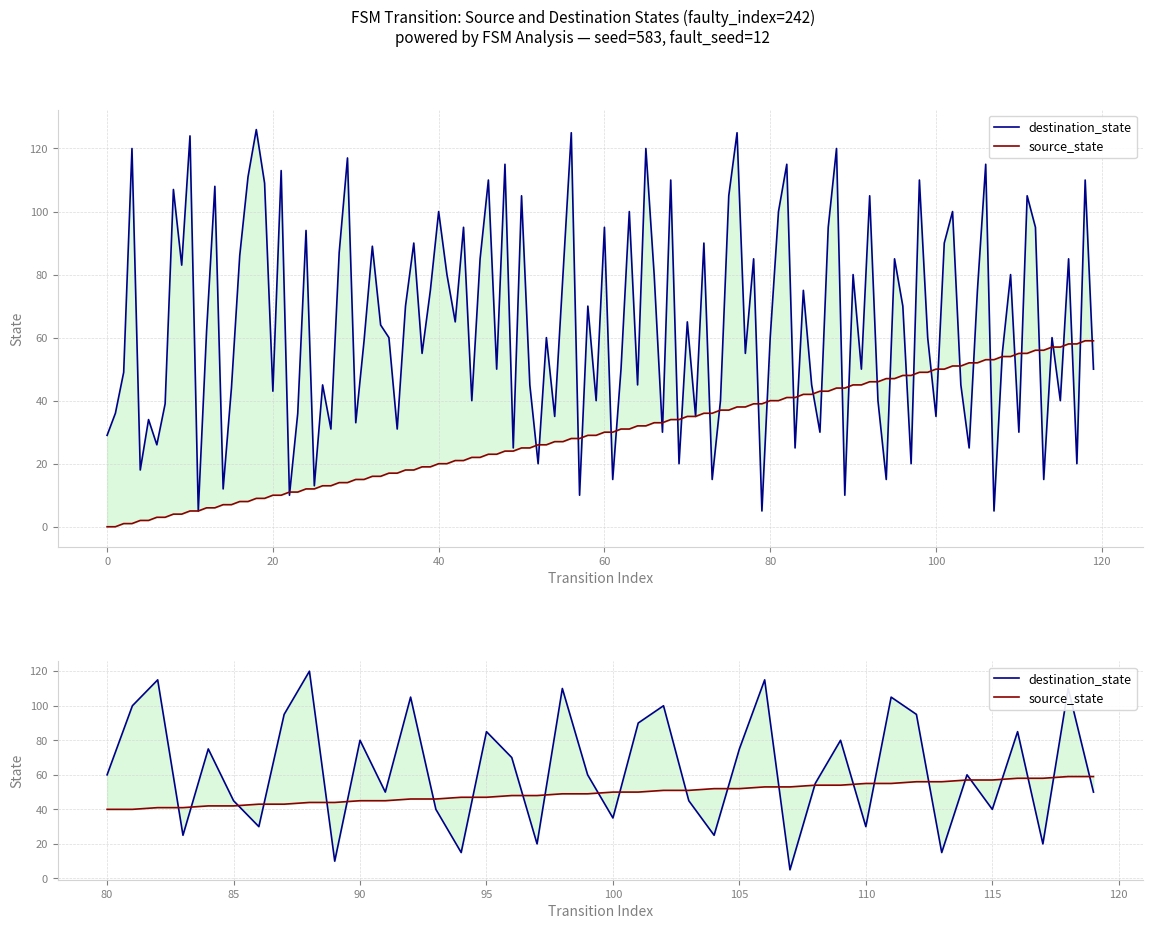

Is the value of destination_state at 18 greater than the value of source_state at 30?

Yes